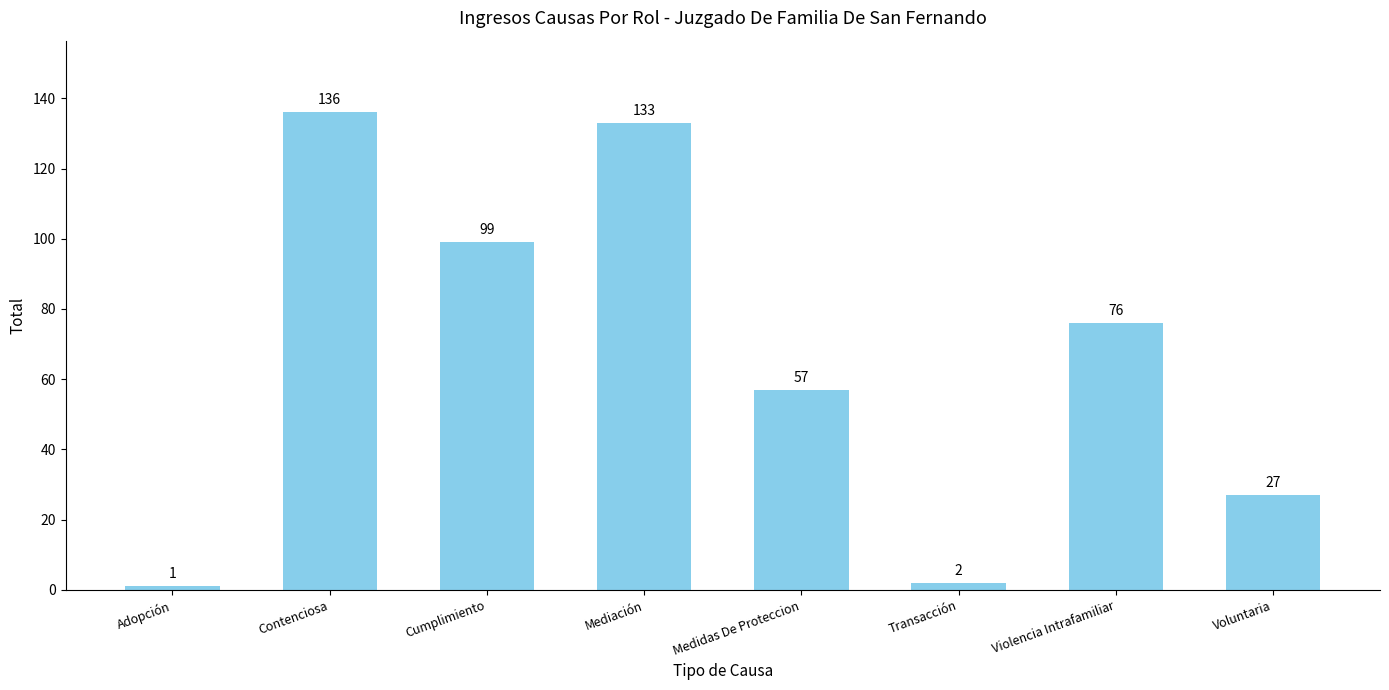

List the labels in order of value, smallest first.

Adopción, Transacción, Voluntaria, Medidas De Proteccion, Violencia Intrafamiliar, Cumplimiento, Mediación, Contenciosa